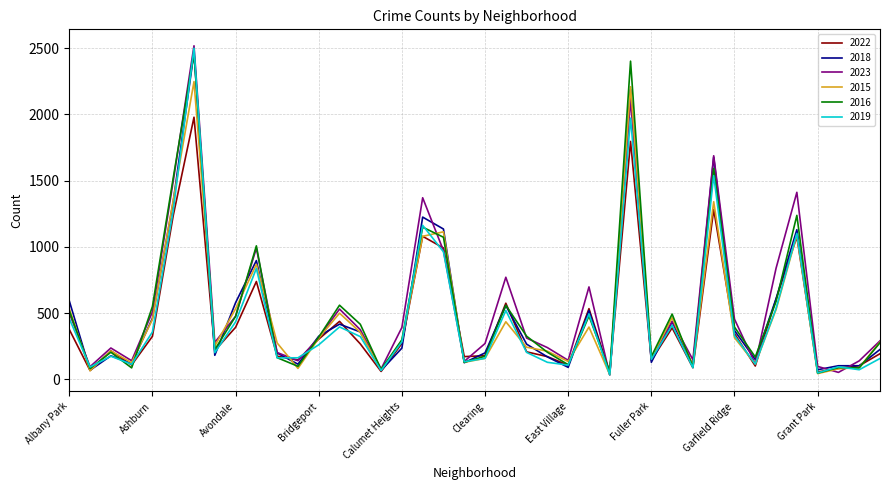

What is the maximum value shown in the chart?

2517